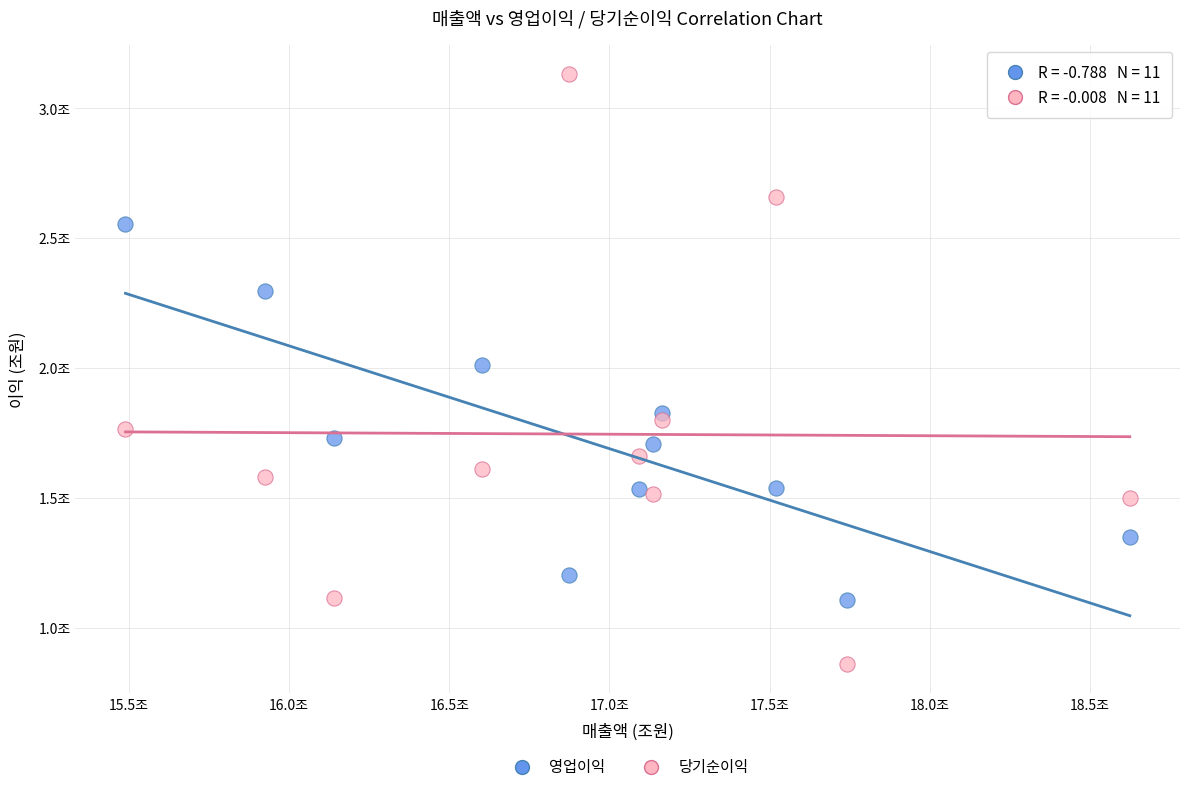

Which series has the widest spread of Y values?

당기순이익